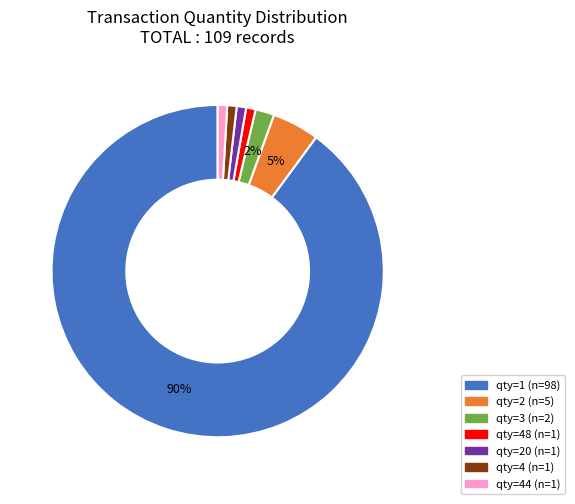

Is there any slice that represents more than half of the pie?

Yes